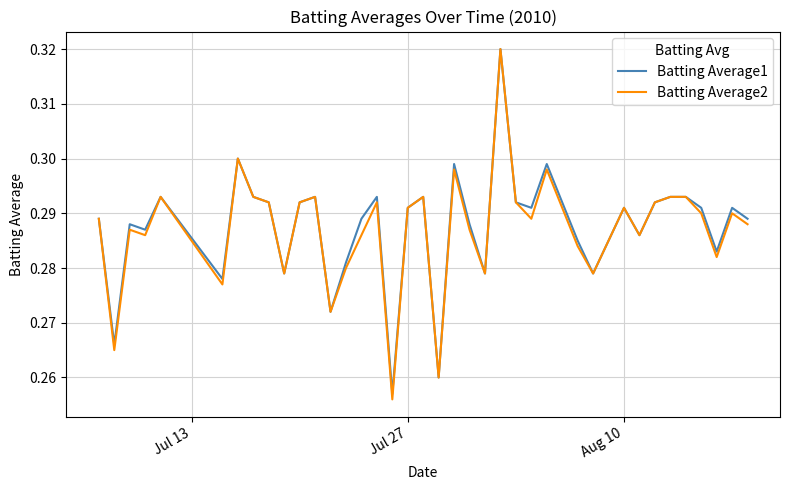

Does the chart display data point markers on the line(s)?

No